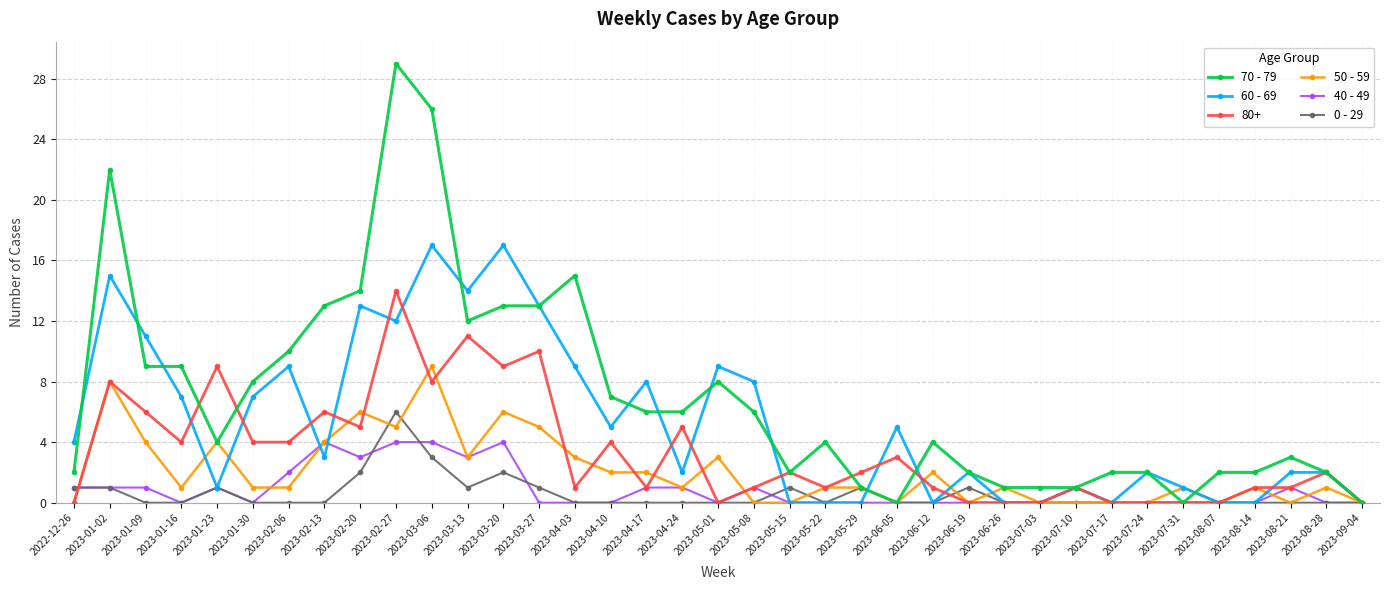

Between 2023-01-30 and 2023-08-07, which series saw the biggest shift?

60 - 69